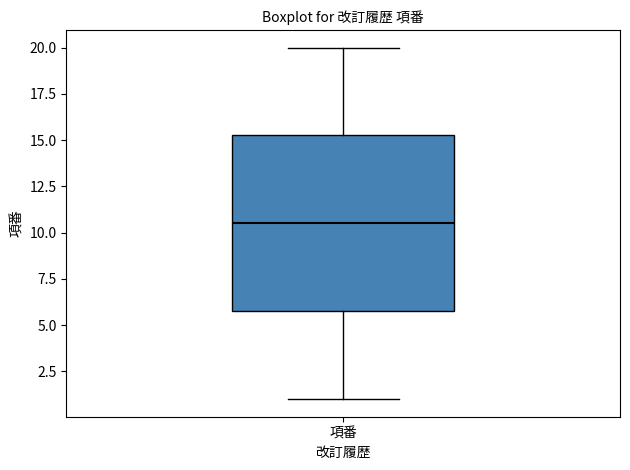

Where does the lower whisker of the box for 項番 end on the y-axis? The values are not printed on the chart, so give them approximately, as read against the axis.

1.0